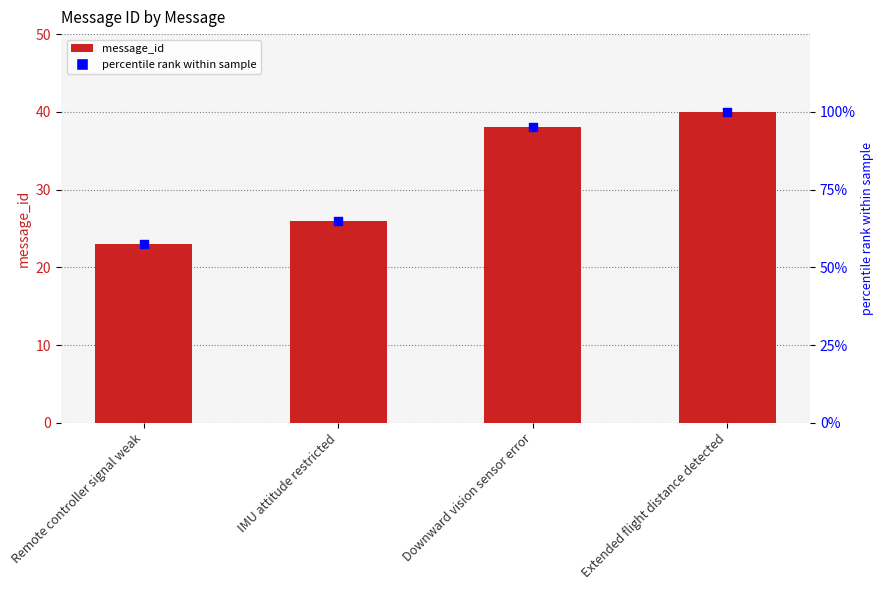

Which series has the largest total across all categories?

percentile rank within sample